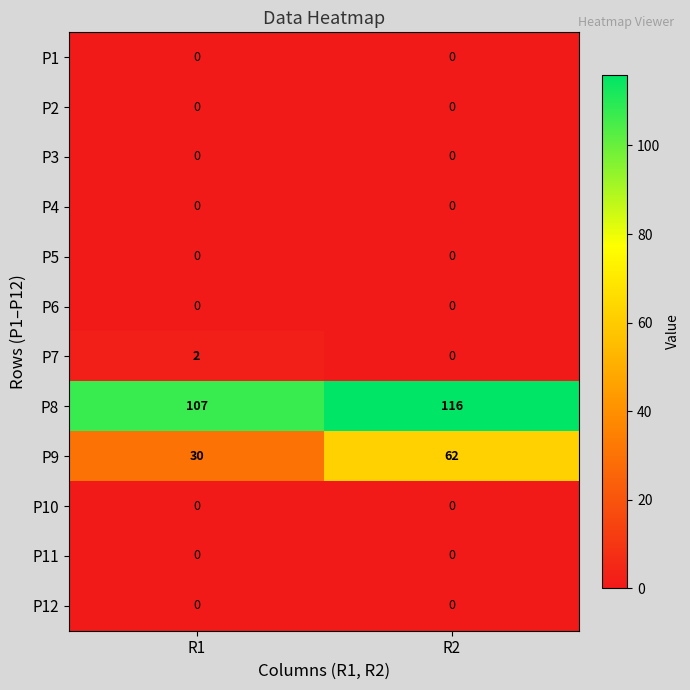

Rank the categories by P8 value from highest to lowest.

R2, R1